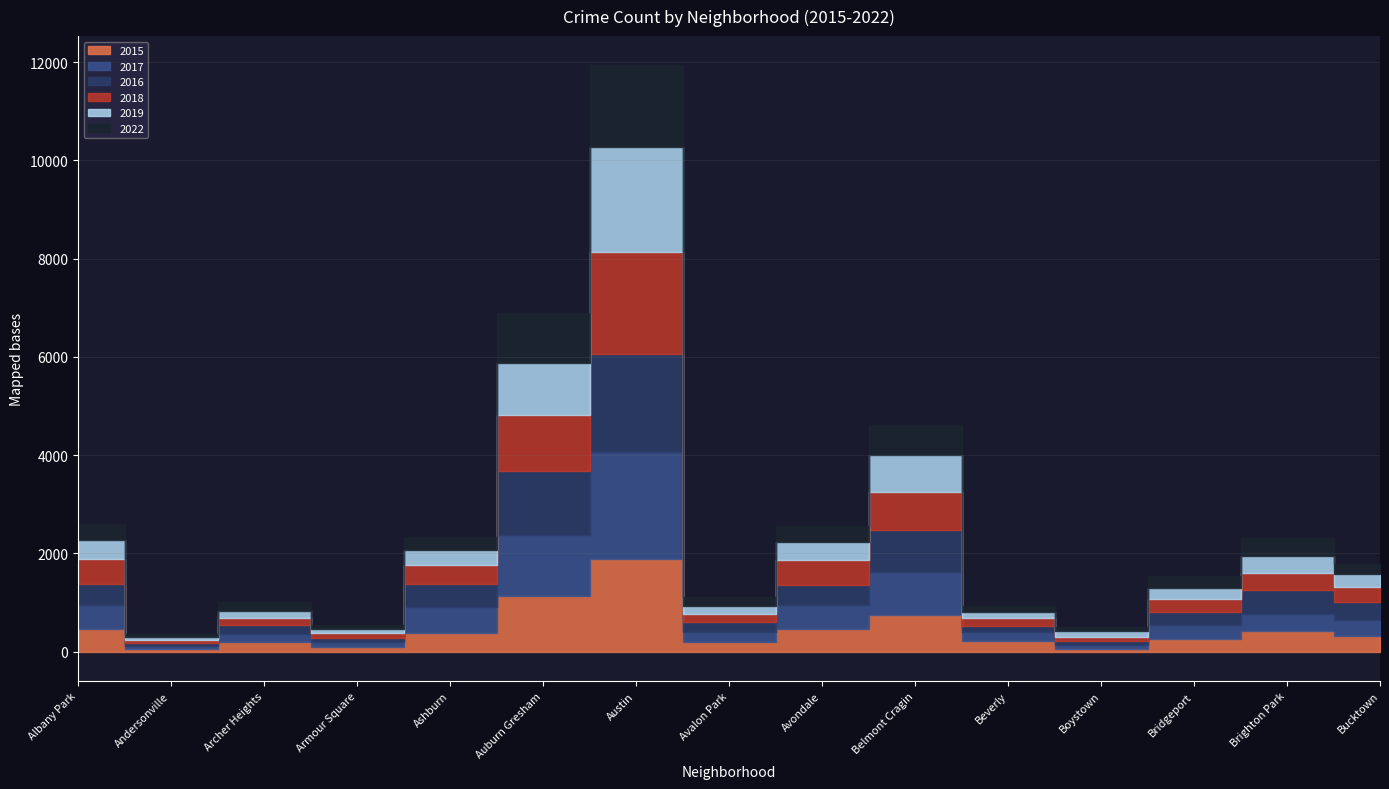

What is the average value of the 2019 series?

434